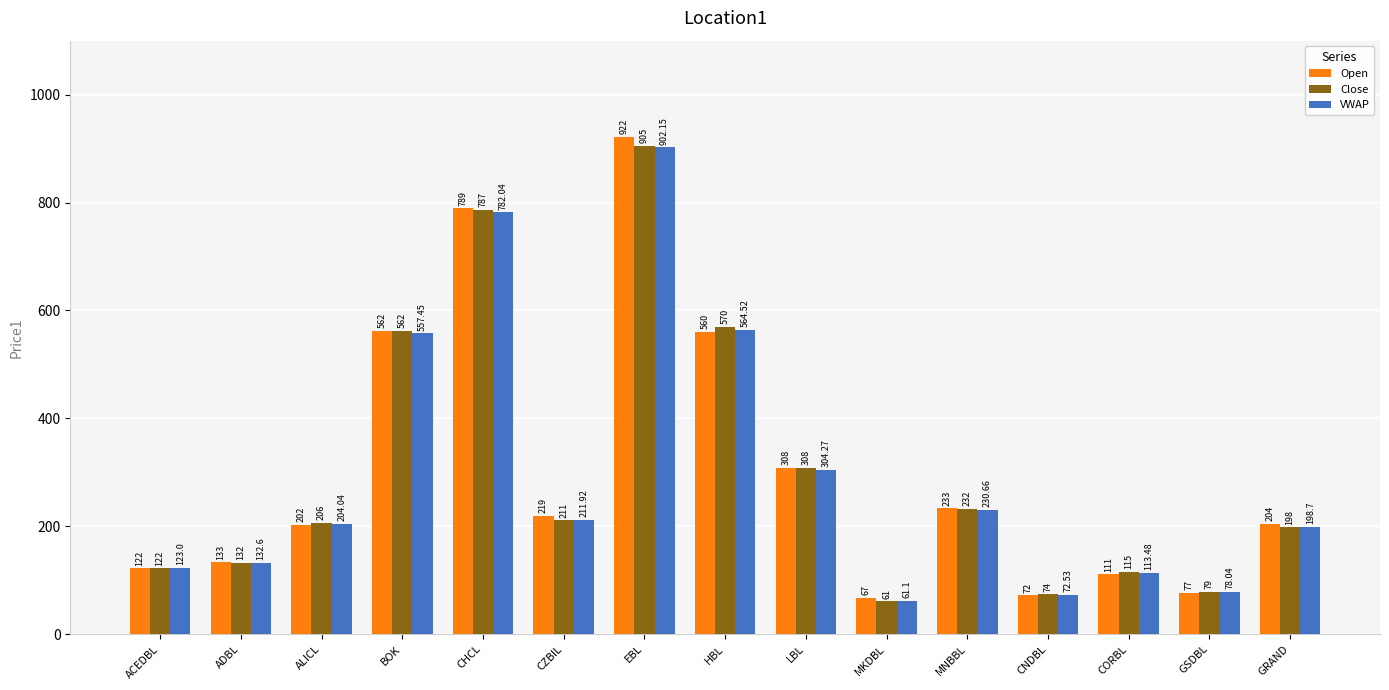

Which series has the largest range (max minus min)?

Open